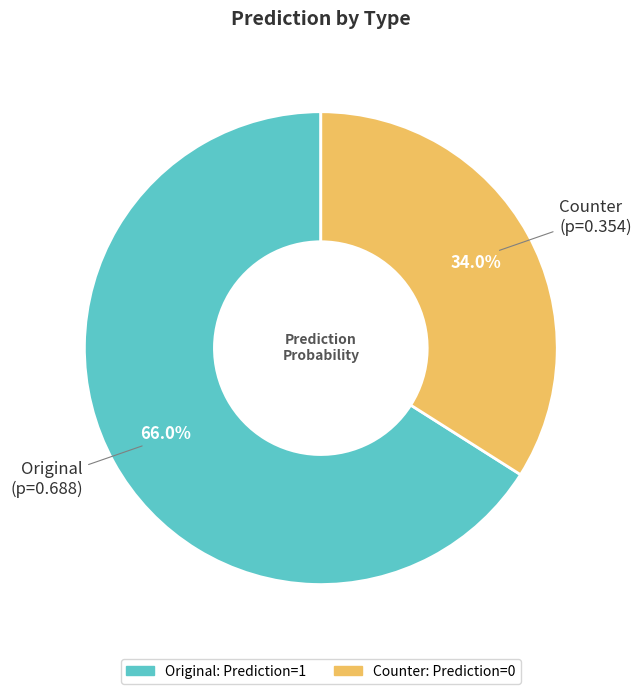

Between Original and Counter, which is larger?

Original